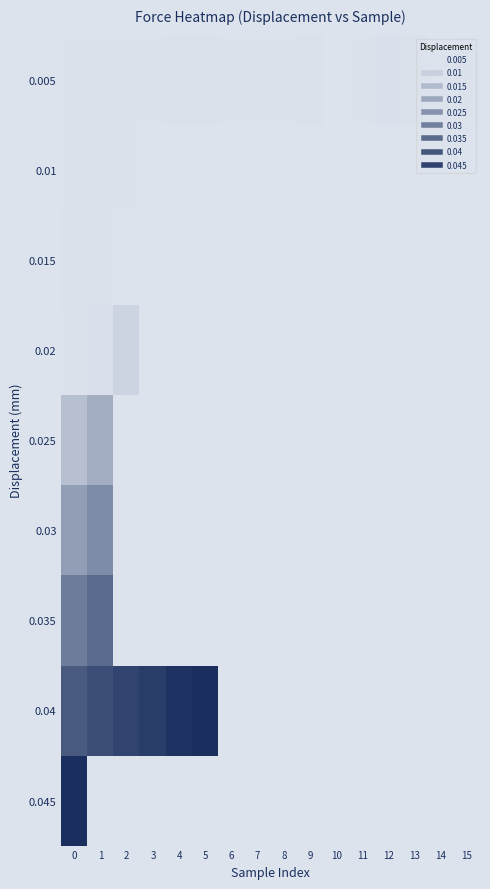

How many distinct data groups are displayed?

9